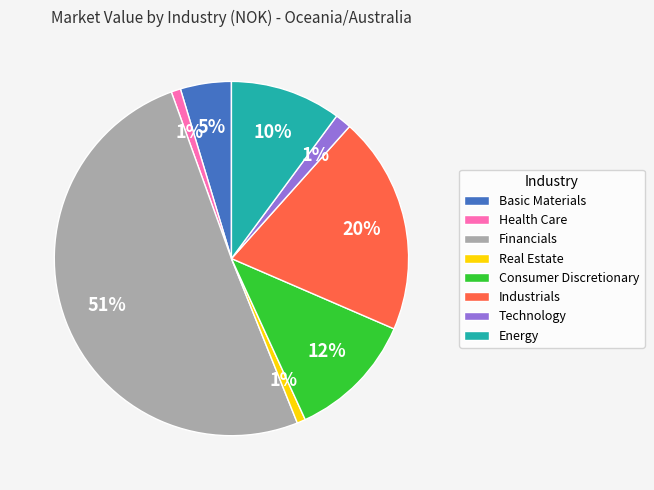

Combined, do Industrials and Energy account for over 50%?

No